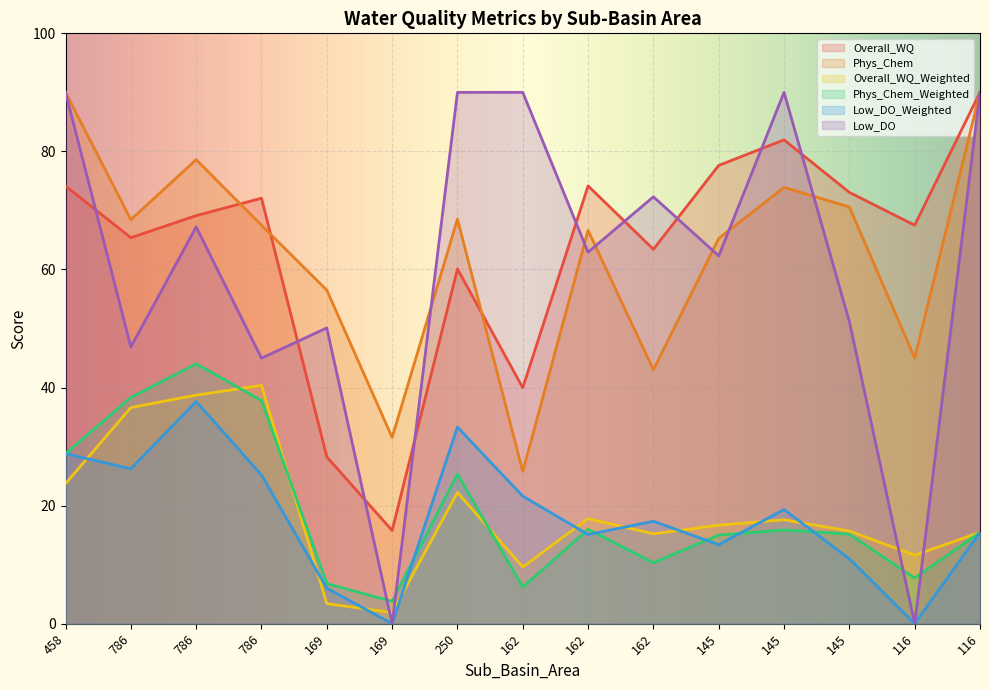

True or false: Phys_Chem_Weighted and Overall_WQ intersect in this chart.

False